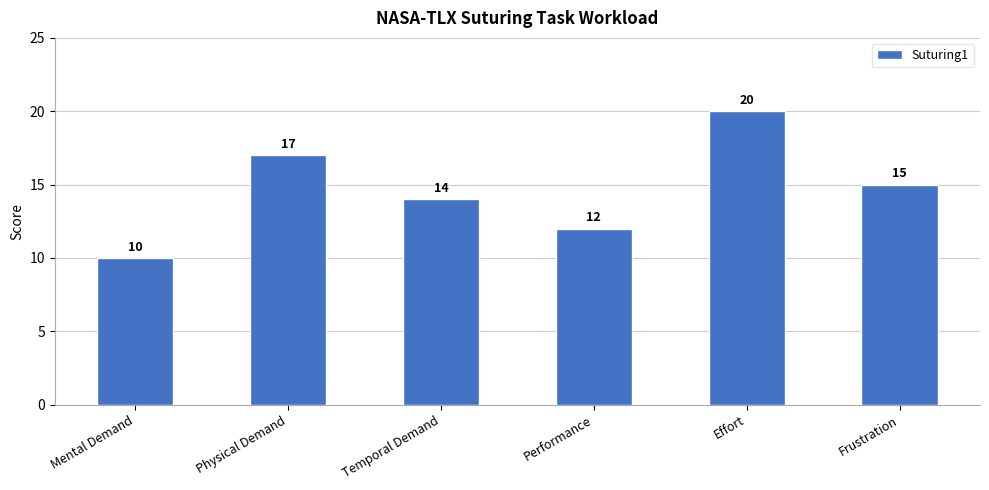

List the labels in order of value, largest first.

Effort, Physical Demand, Frustration, Temporal Demand, Performance, Mental Demand